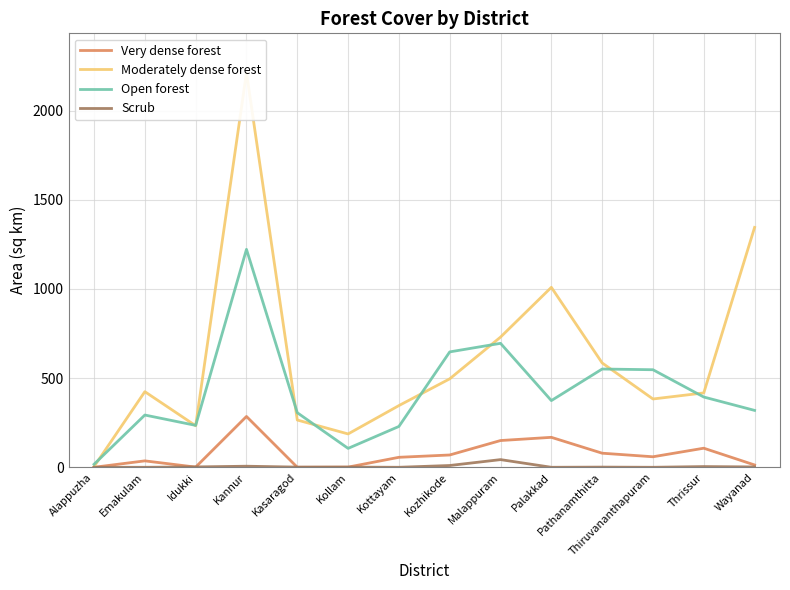

True or false: Very dense forest has a value of 132 at Pathanamthitta.

False